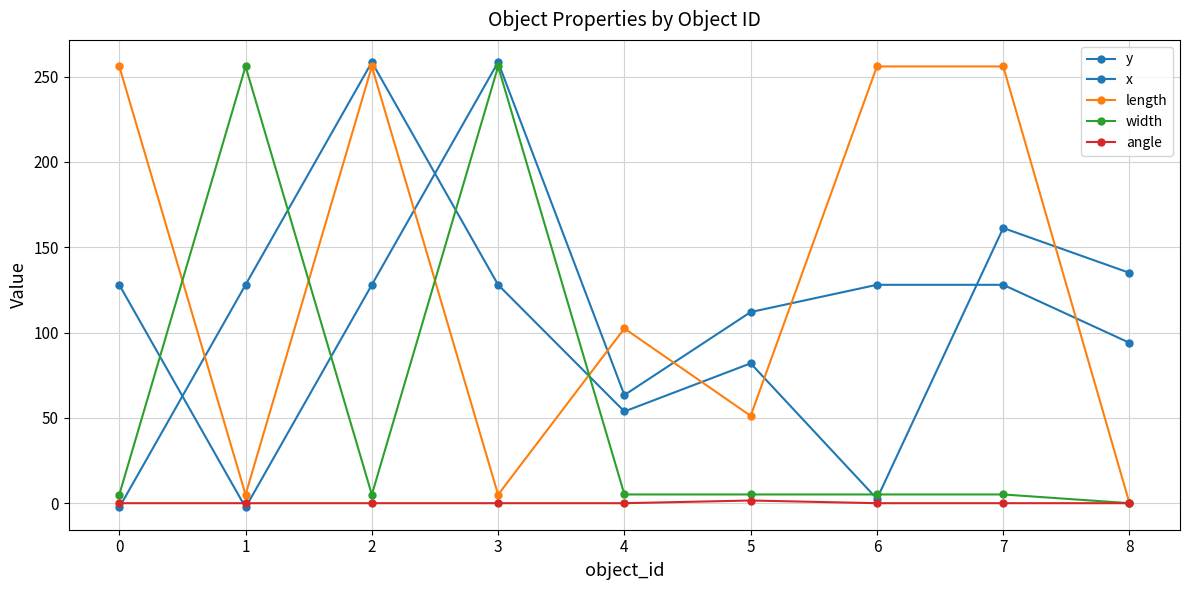

The length series shows 349.0 at 6. True or false?

False